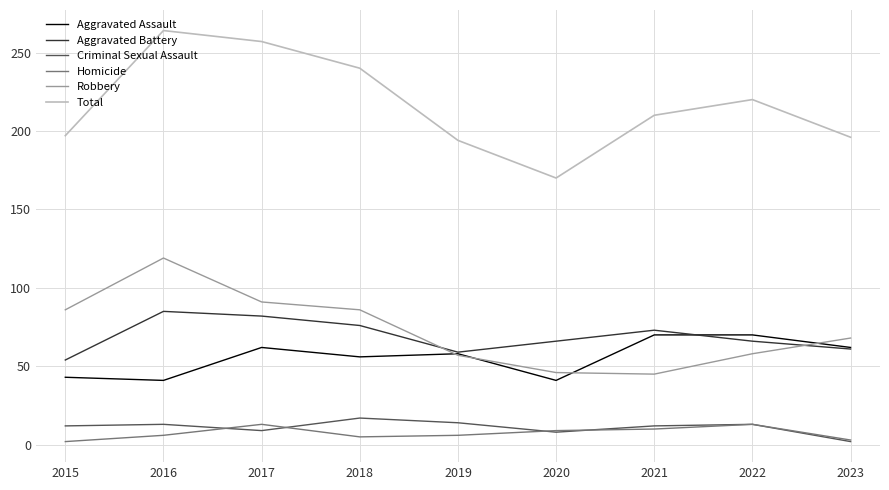

What is the maximum value for Homicide?

13